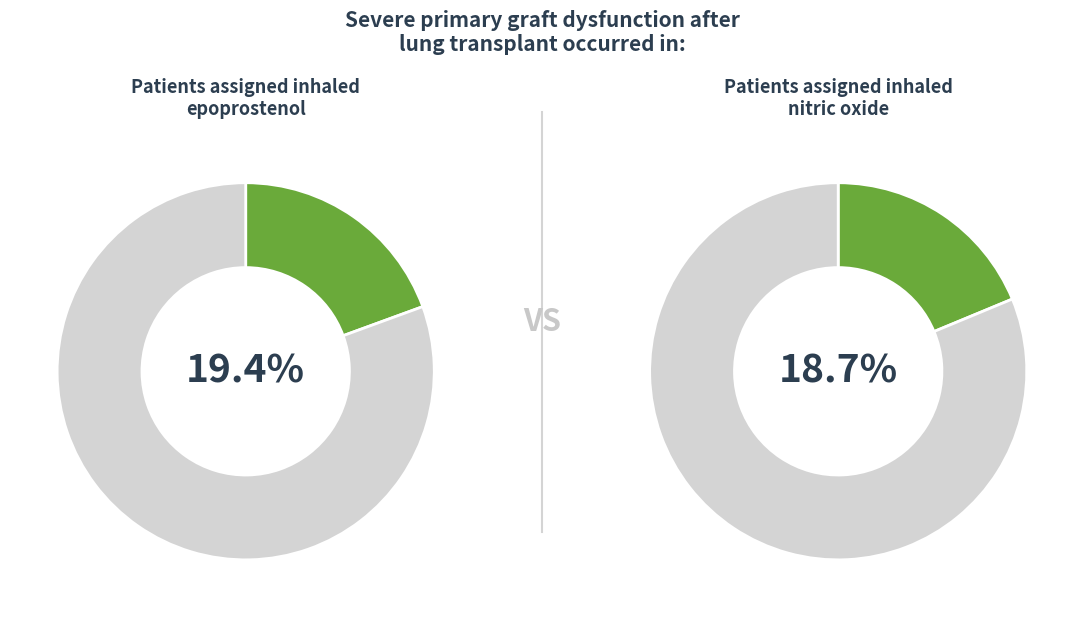

Do 4 and 3 together represent more than half of the pie?

No